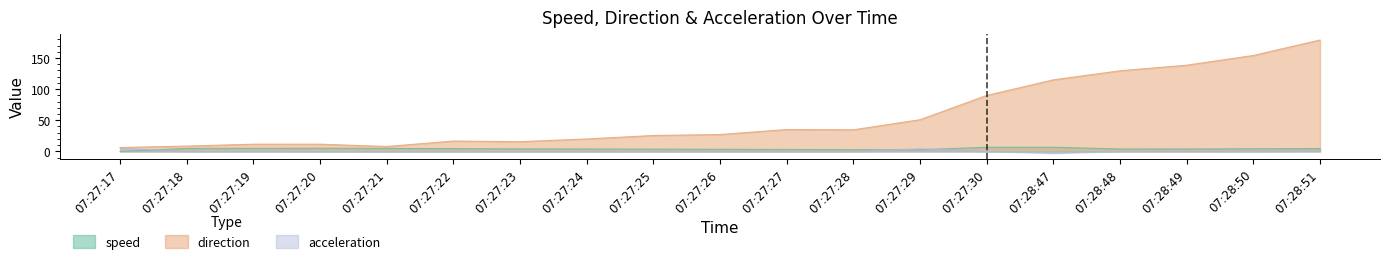

How many lines are shown in the chart?

3